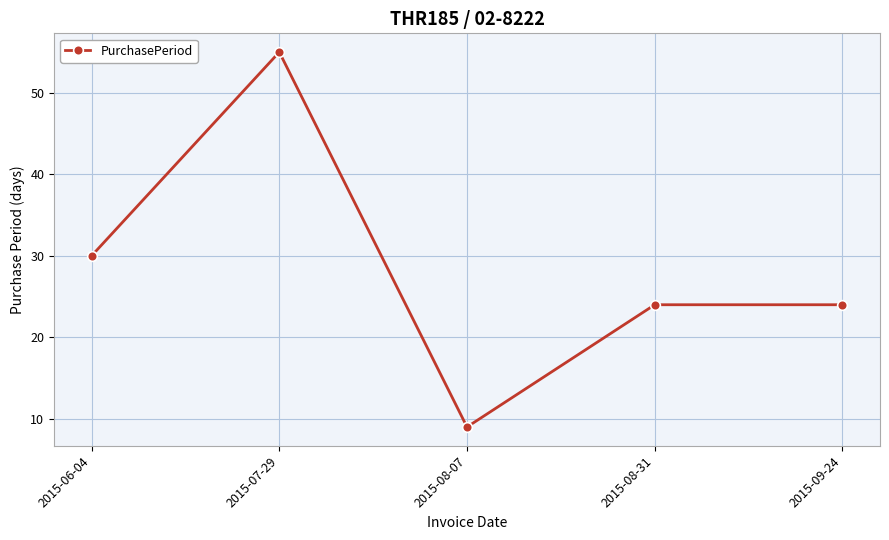

What is the ratio of the value at 2015-09-24 to the value at 2015-08-31?

1.0